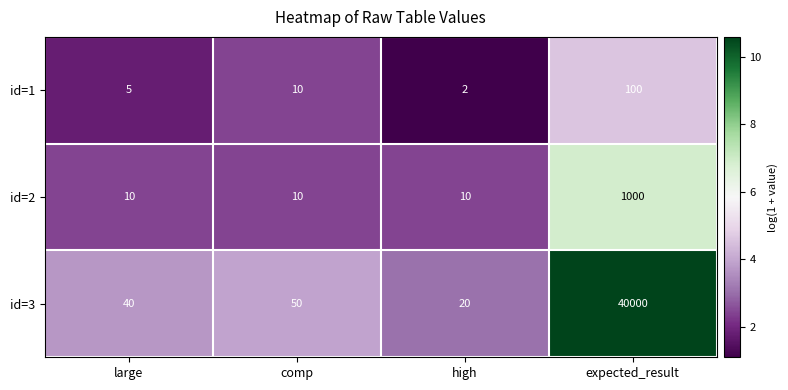

Between comp and high, which series saw the biggest shift?

id=3